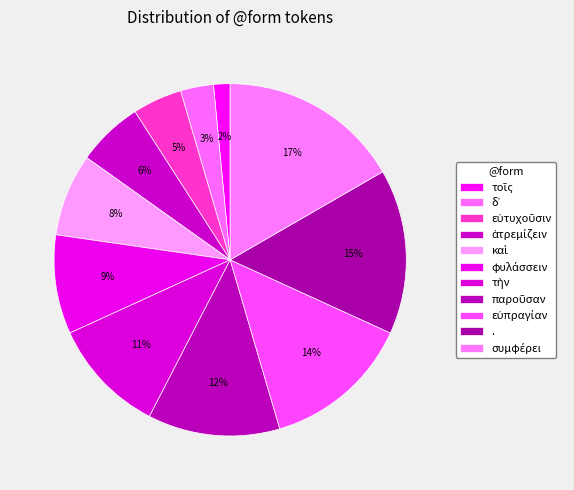

Count the number of slices in the pie.

11